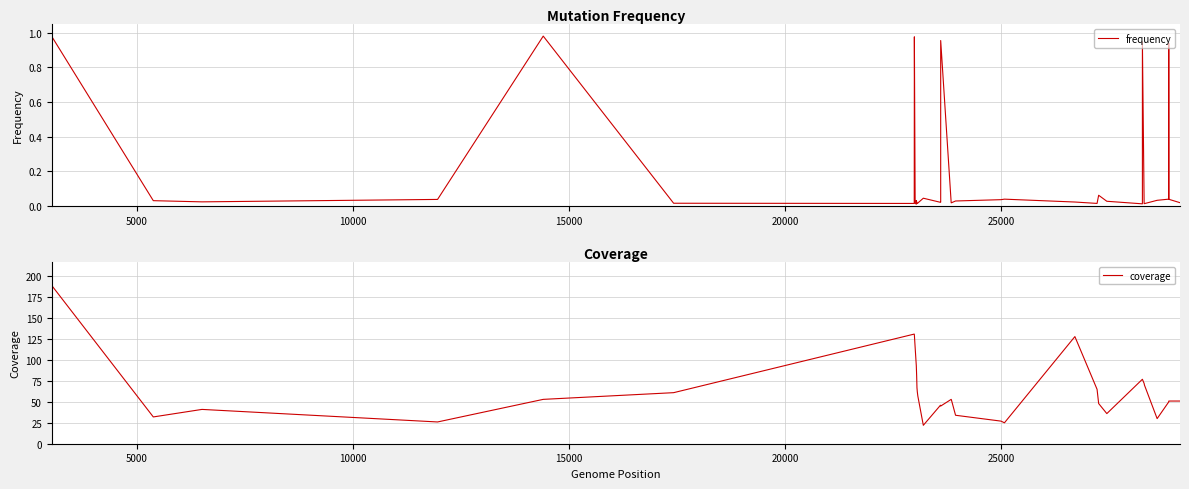

True or false: frequency and coverage intersect in this chart.

False